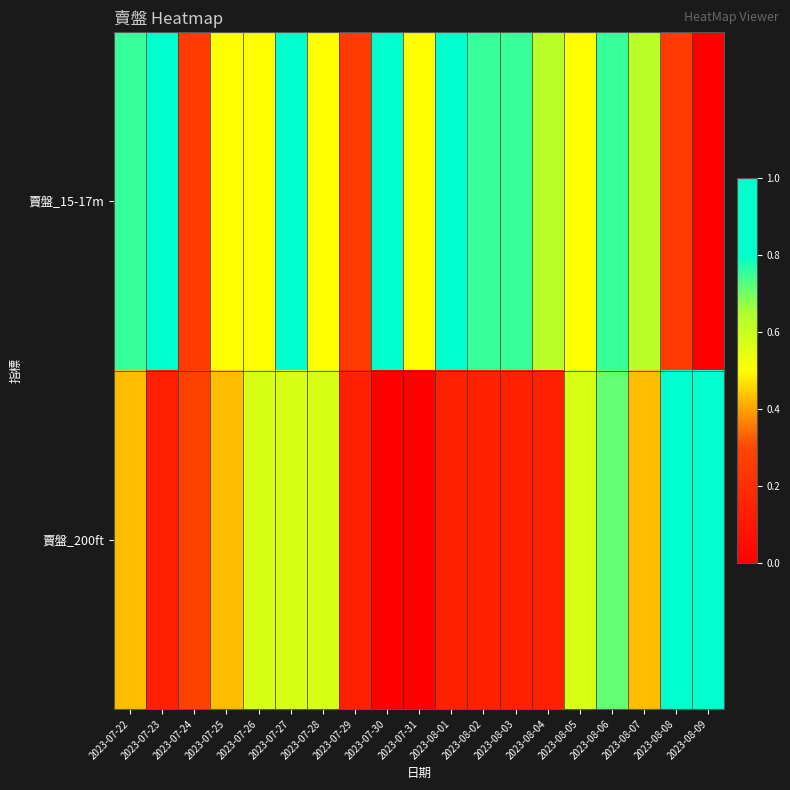

Reading left to right, list all the values displayed in this chart.

賣盤_15-17m: 2023-07-22=0.8	2023-07-23=0.9	2023-07-24=0.2	2023-07-25=0.5	2023-07-26=0.5	2023-07-27=0.9	2023-07-28=0.5	2023-07-29=0.2	2023-07-30=0.9	2023-07-31=0.5	2023-08-01=1.0	2023-08-02=0.8	2023-08-03=0.8	2023-08-04=0.6	2023-08-05=0.5	2023-08-06=0.8	2023-08-07=0.6	2023-08-08=0.2	2023-08-09=0.0
賣盤_200ft: 2023-07-22=0.4	2023-07-23=0.1	2023-07-24=0.3	2023-07-25=0.4	2023-07-26=0.6	2023-07-27=0.6	2023-07-28=0.6	2023-07-29=0.1	2023-07-30=0.0	2023-07-31=0.0	2023-08-01=0.1	2023-08-02=0.1	2023-08-03=0.1	2023-08-04=0.1	2023-08-05=0.6	2023-08-06=0.7	2023-08-07=0.4	2023-08-08=1.0	2023-08-09=0.9